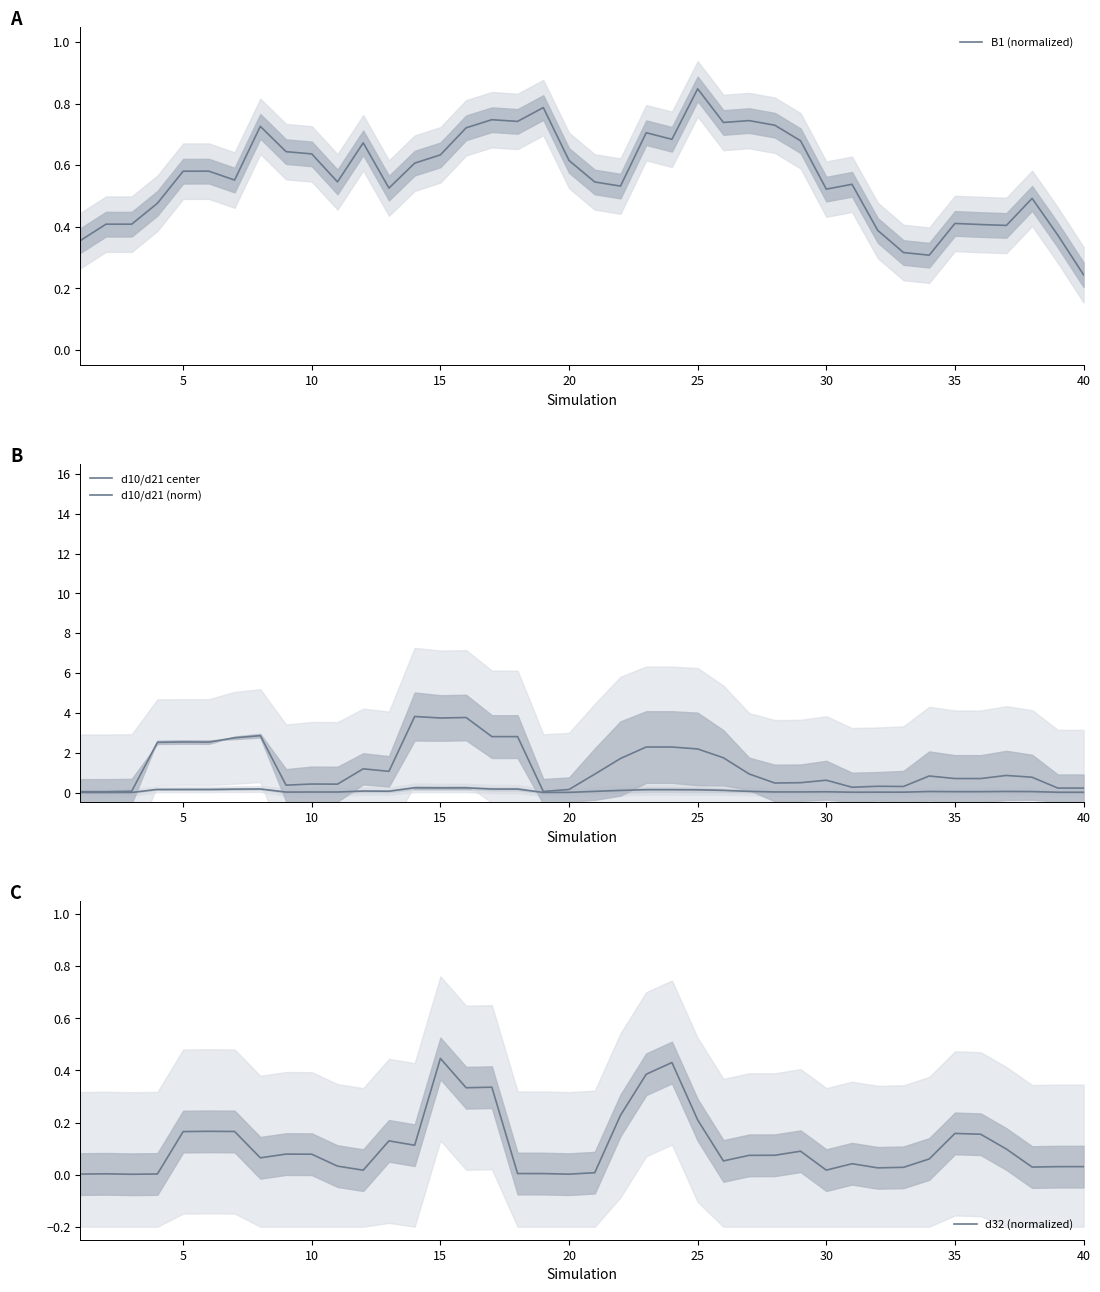

Is it true that B1 (normalized) equals 0.2 at 5?

False